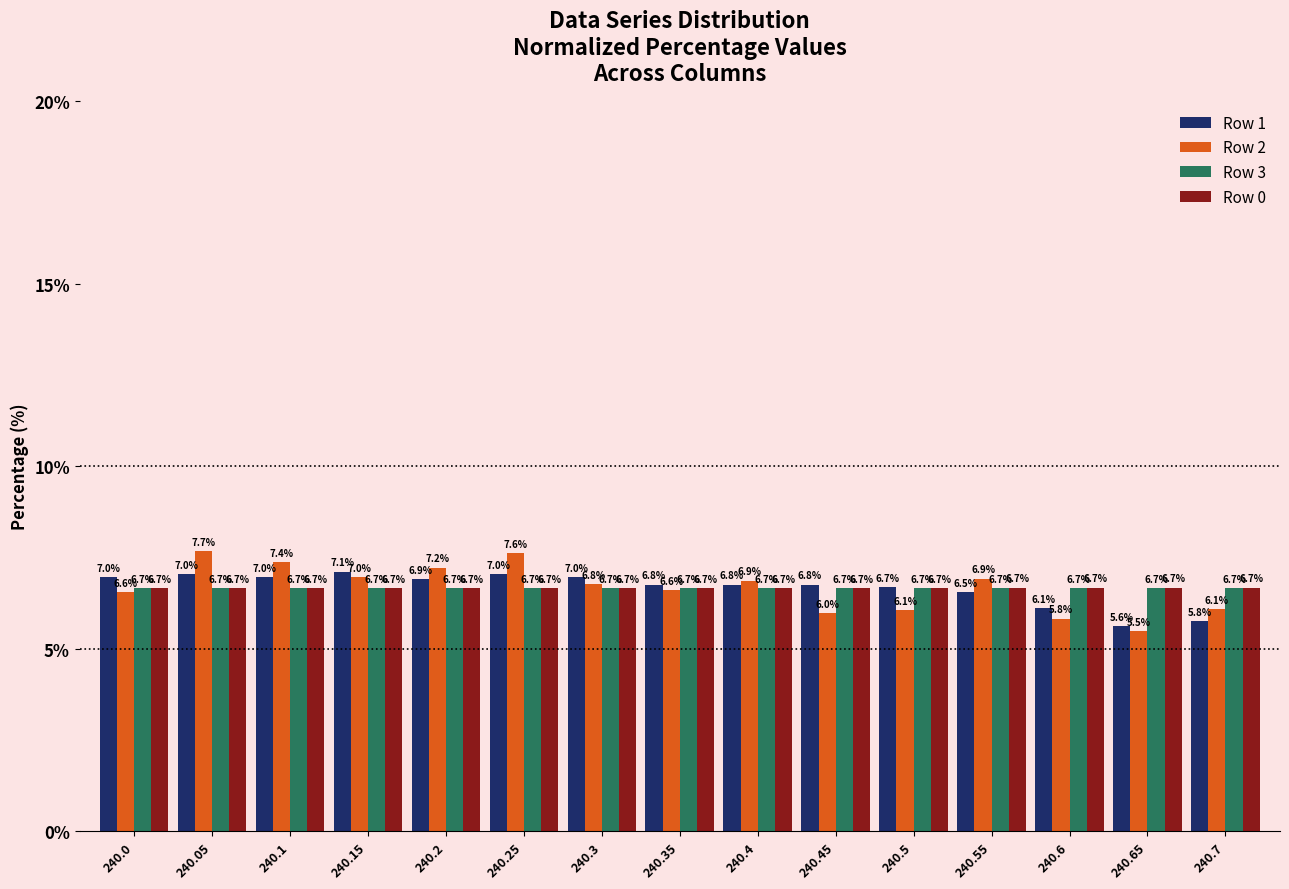

What value does the Row 0 series have at 240.25?

6.7